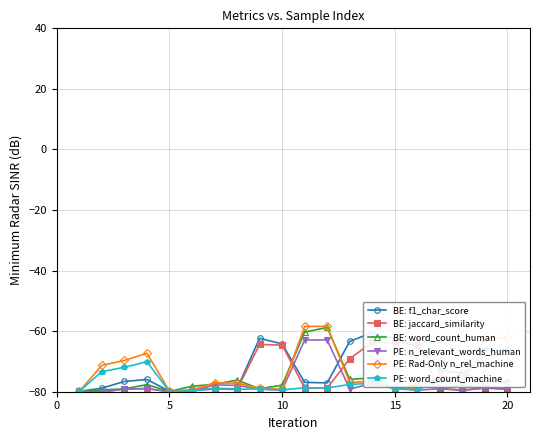

What are all the series names shown in the legend?

BE: f1_char_score, BE: jaccard_similarity, BE: word_count_human, PE: n_relevant_words_human, PE: Rad-Only n_rel_machine, PE: word_count_machine